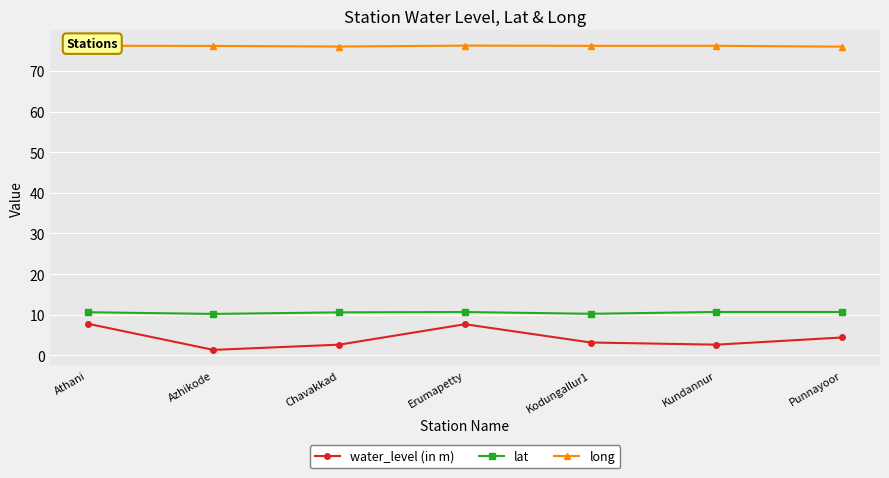

What is the total value across all series at Kodungallur1?

89.6